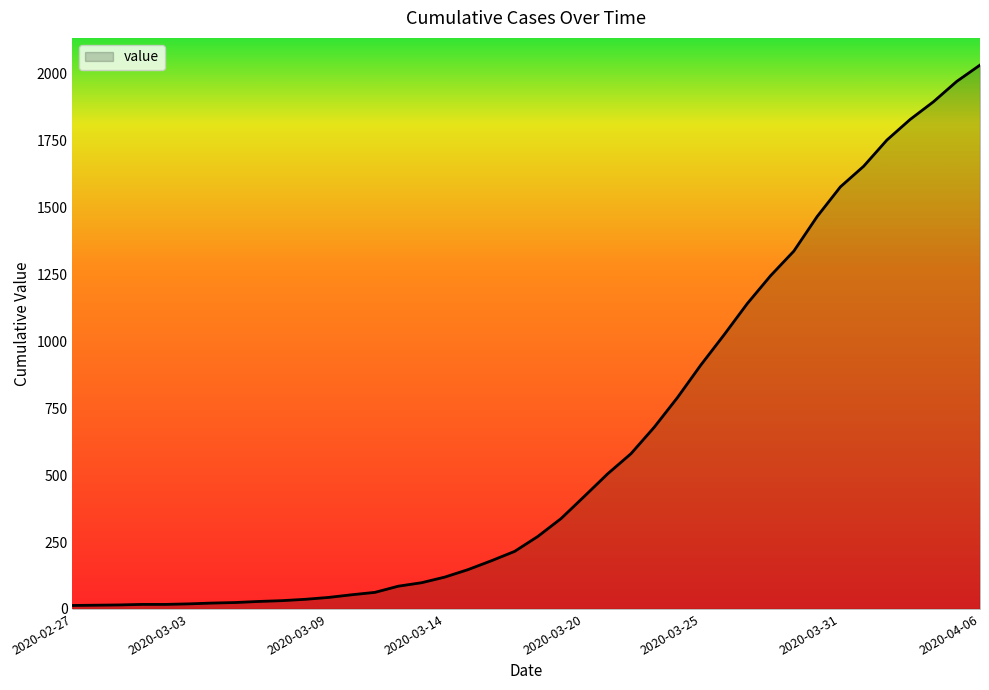

What is the greatest value displayed?

2032